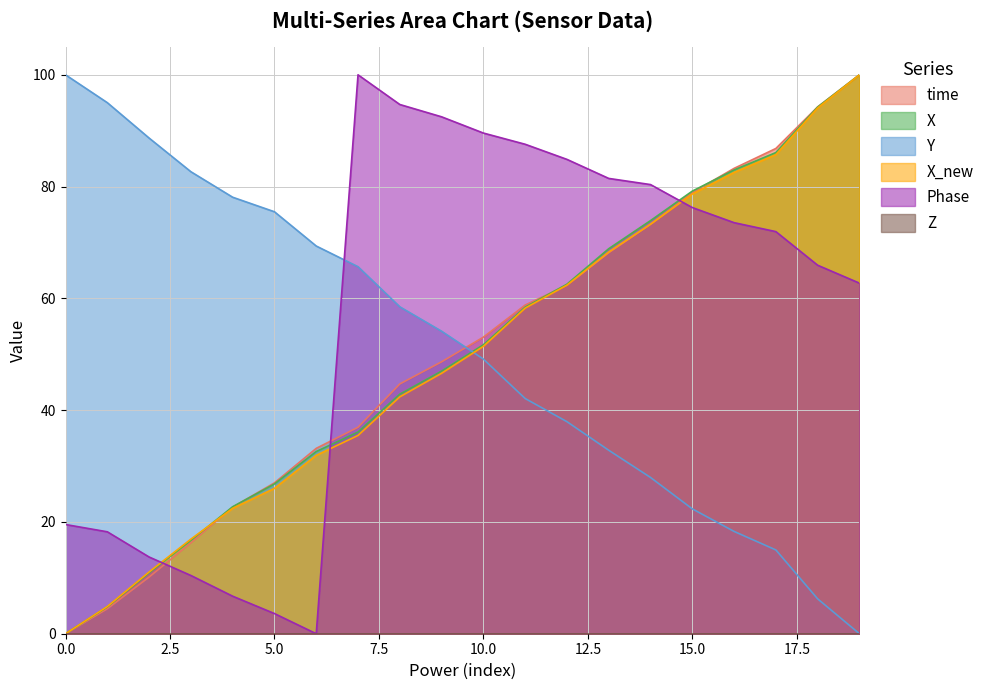

True or false: Y and X_new intersect in this chart.

True